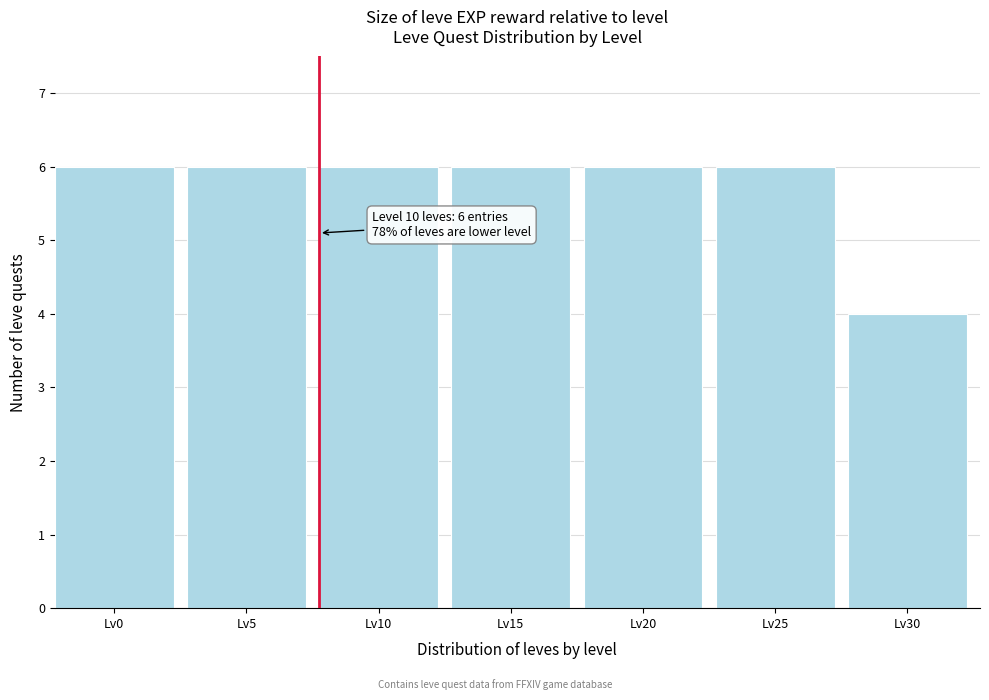

Reading right to left, what are all the values shown in this chart?

Lv30=4	Lv25=6	Lv20=6	Lv15=6	Lv10=6	Lv5=6	Lv0=6